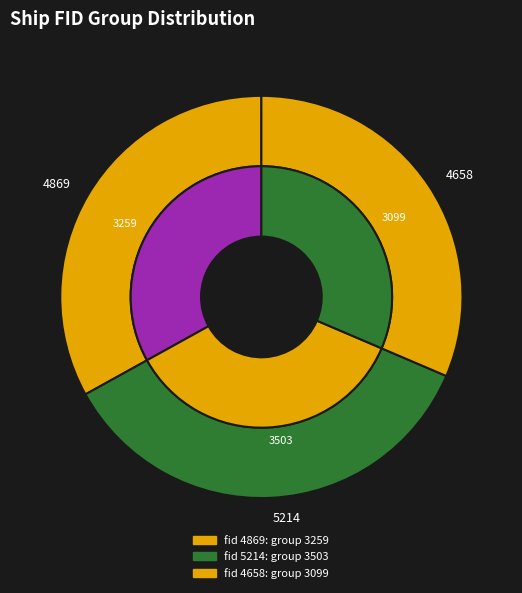

What portion of the pie excludes 4658?

68.6%